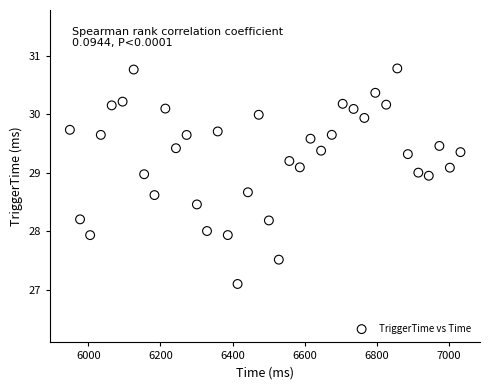

What is the range of X values (max minus min)?

1082.9